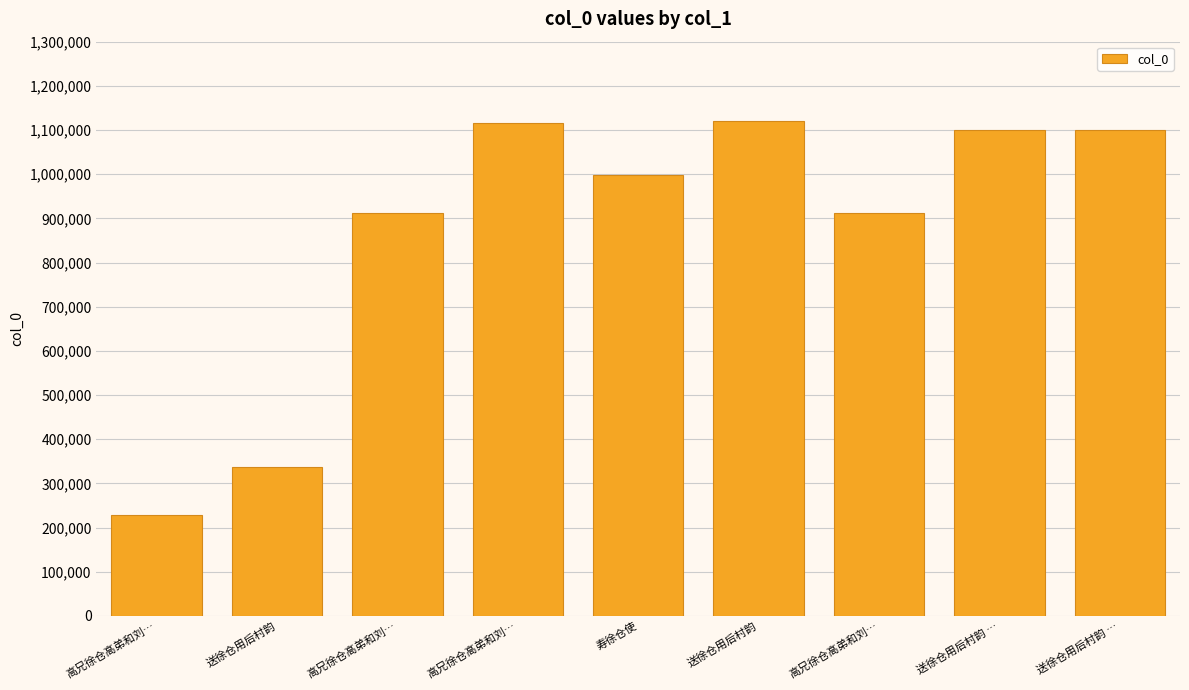

How many data points are less than 997803?

4